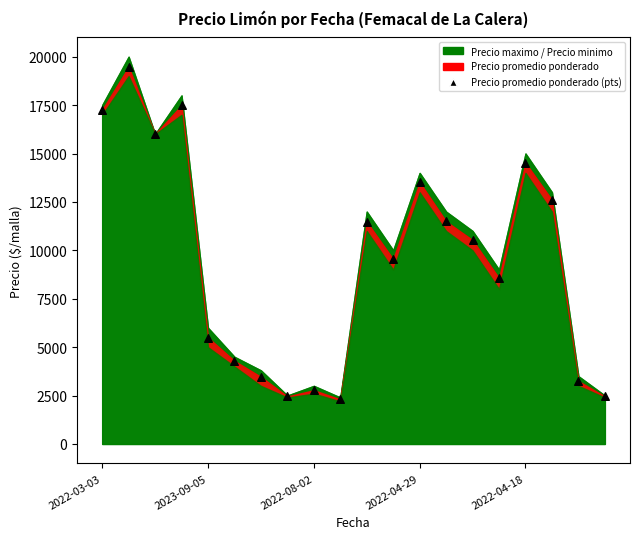

What is the range of Y values (max minus min)?

17177